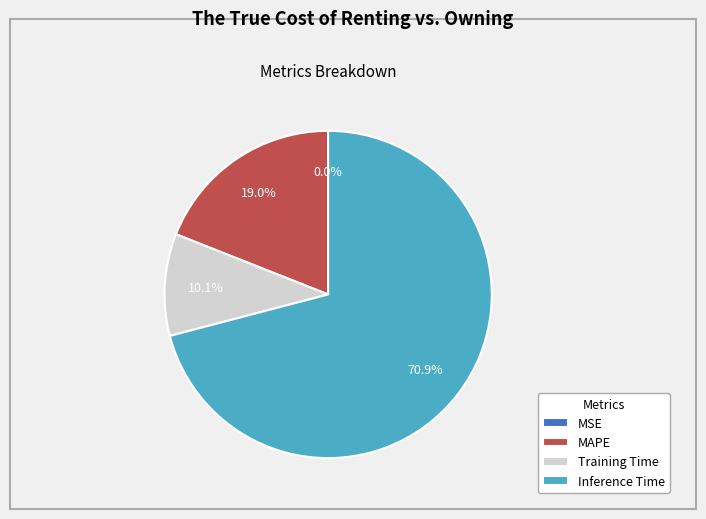

To the nearest percent, what is the difference between the largest and smallest slice percentages?

71%